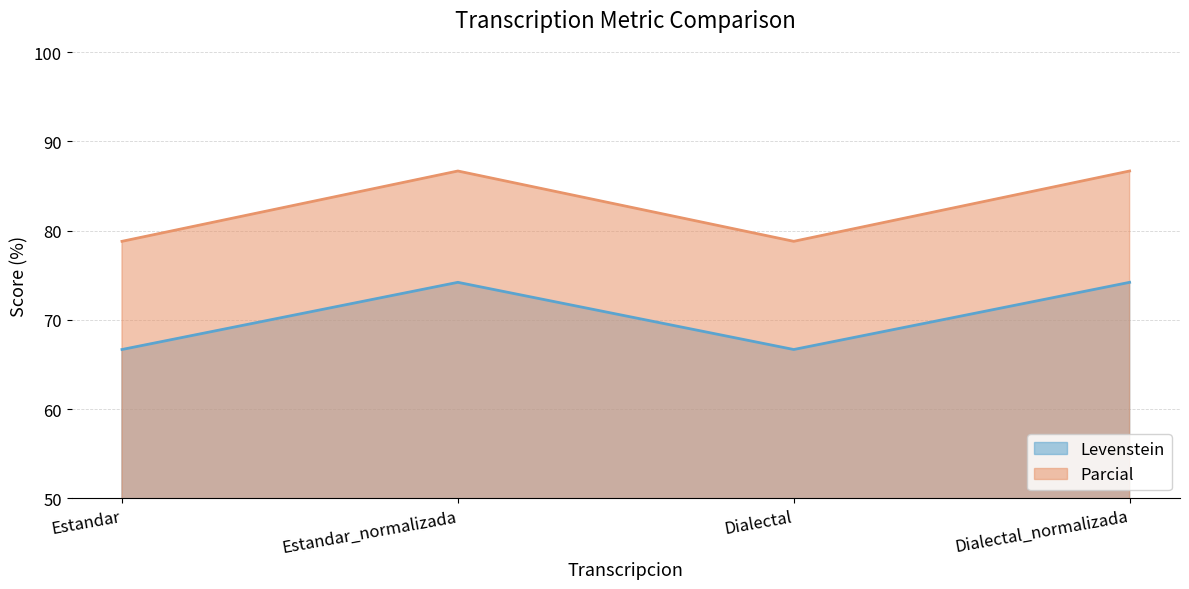

How many series are shown in this chart?

2